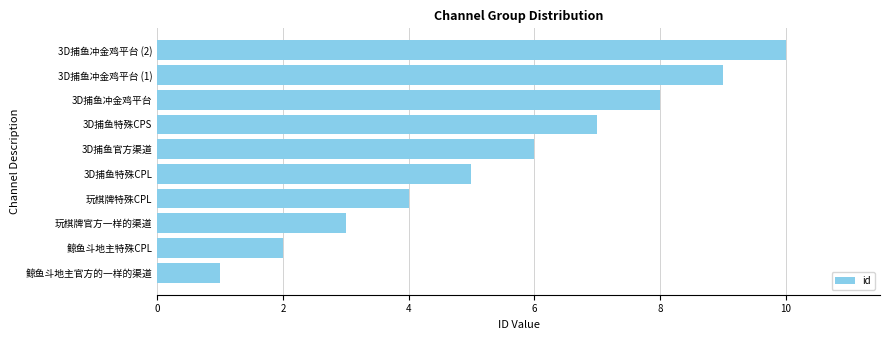

Count the values in the range 3 to 8.

6